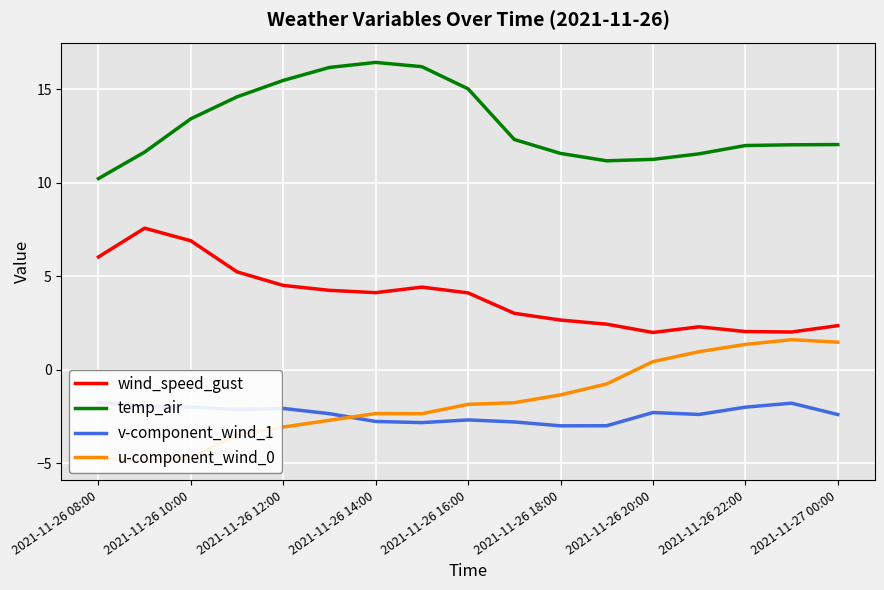

What are all the series names shown in the legend?

wind_speed_gust, temp_air, v-component_wind_1, u-component_wind_0